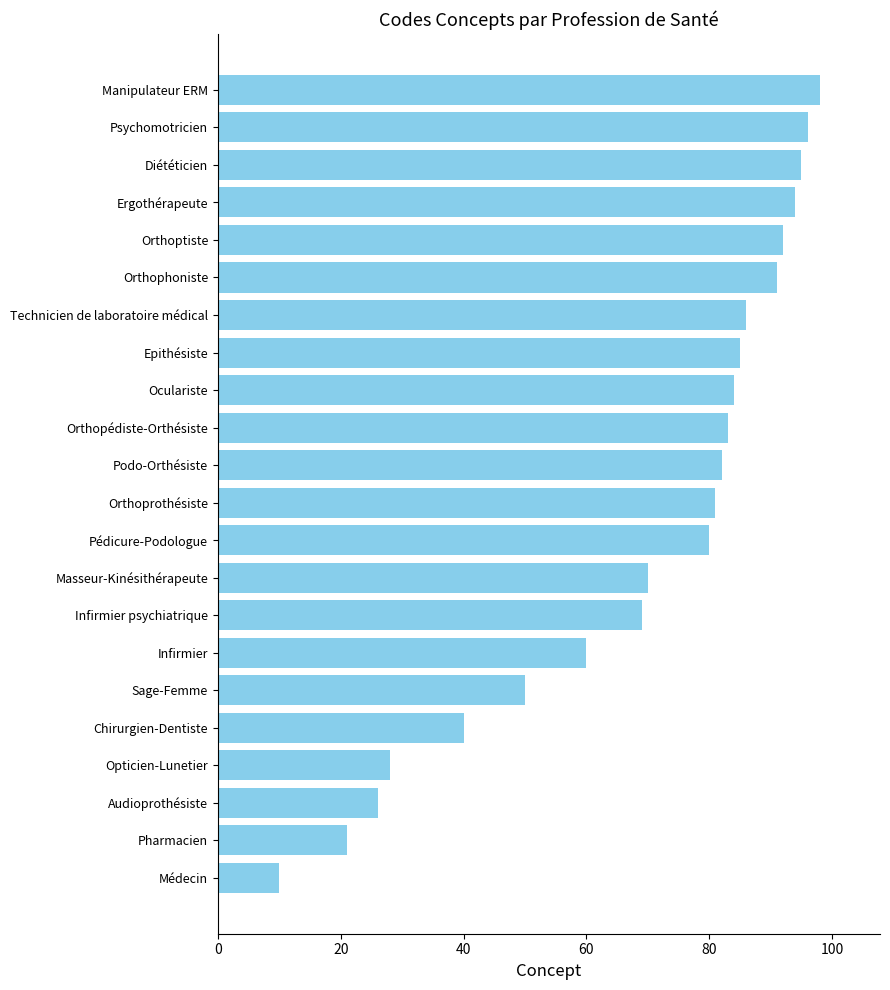

Which has a higher value, Psychomotricien or Orthophoniste?

Psychomotricien